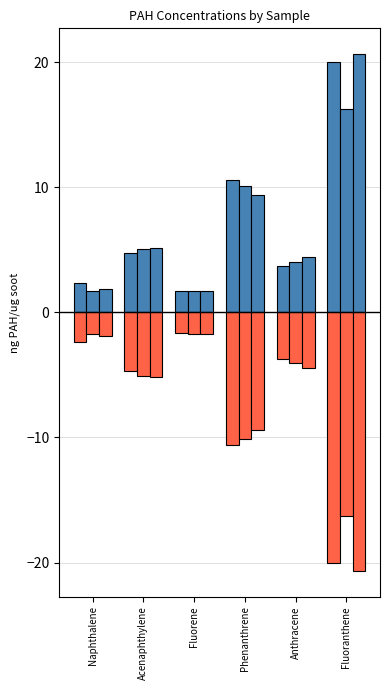

What is the label of the 3rd bar from the right?

Phenanthrene